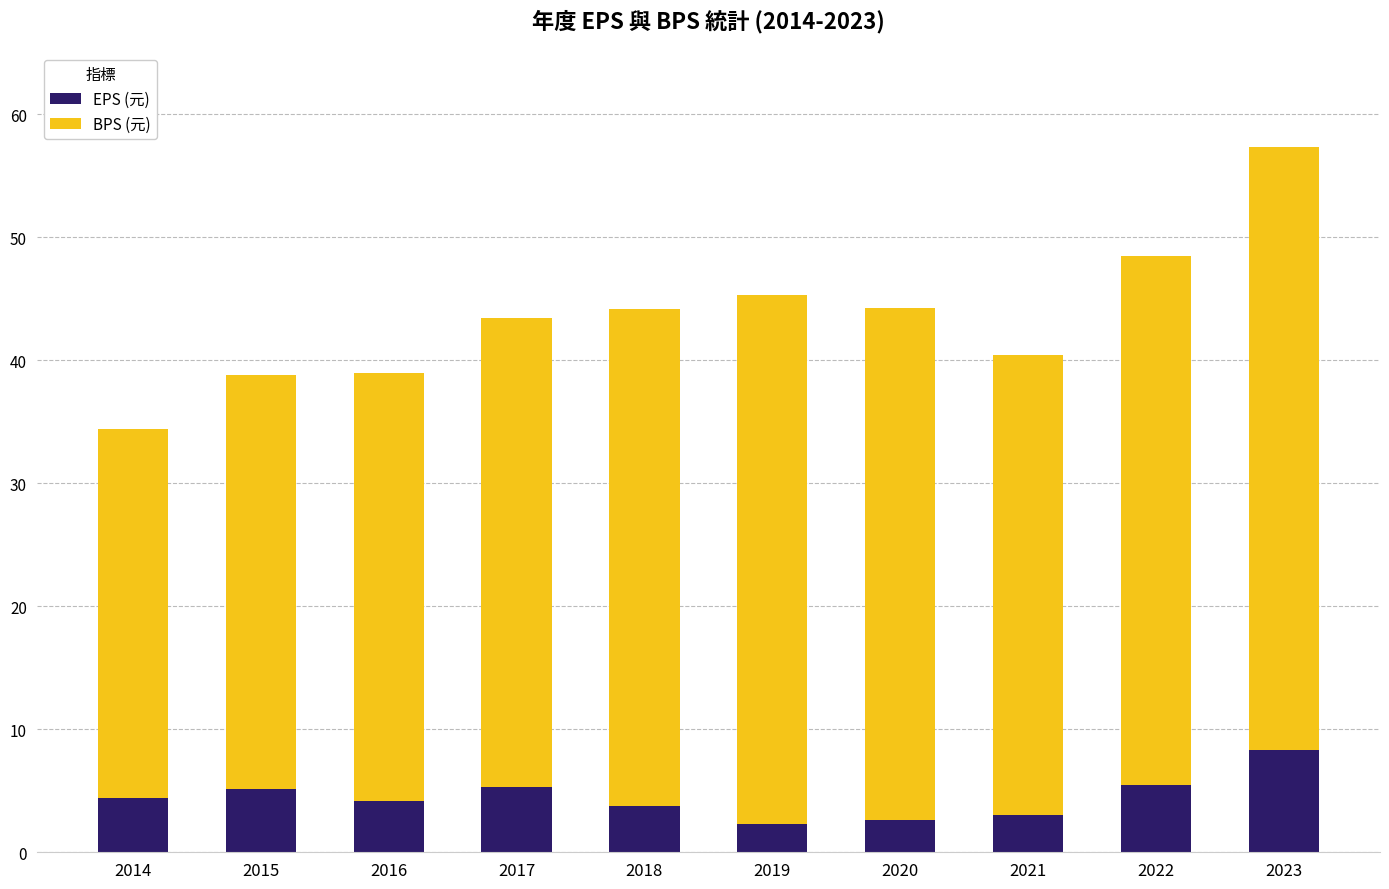

True or false: EPS (元) has a value of 1.2 at 2017.

False